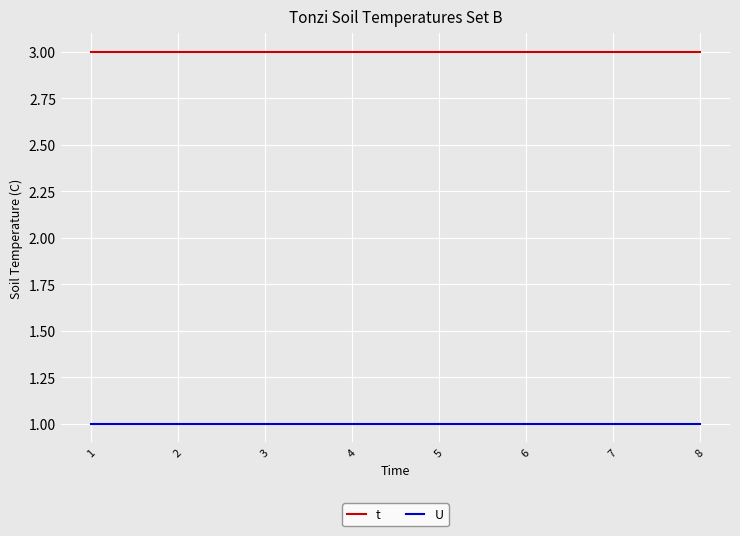

Reading right to left, what are all the values shown in this chart?

t: 8=3	7=3	6=3	5=3	4=3	3=3	2=3	1=3
U: 8=1	7=1	6=1	5=1	4=1	3=1	2=1	1=1